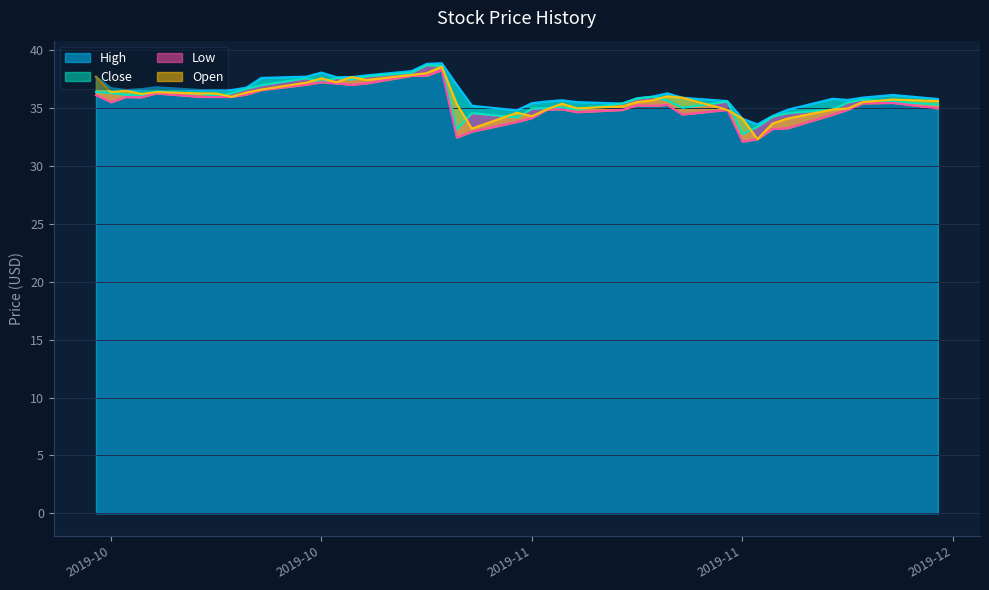

True or false: Low and Open cross at least once.

False